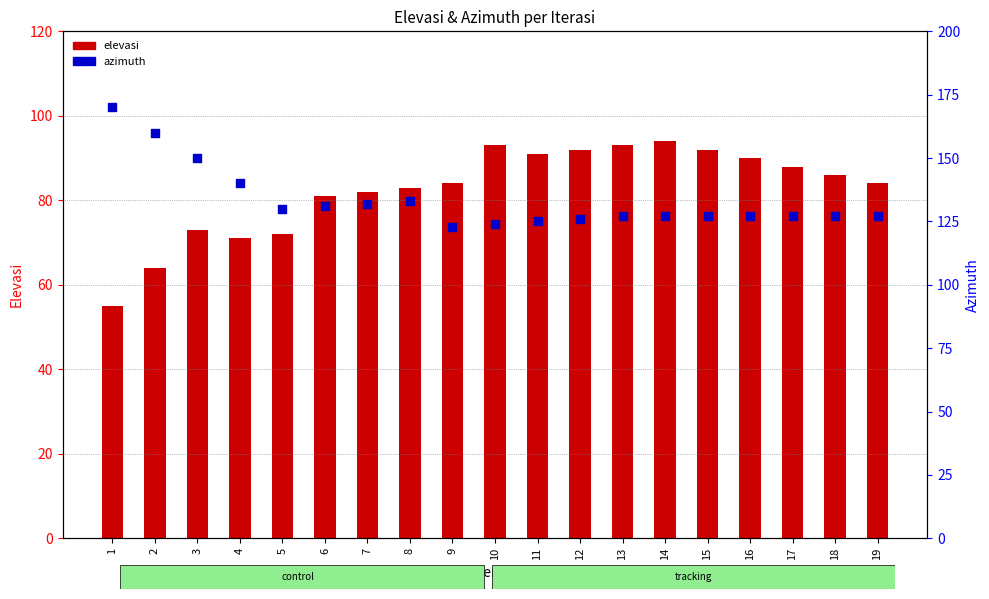

What is the total value across all series at 17?

215